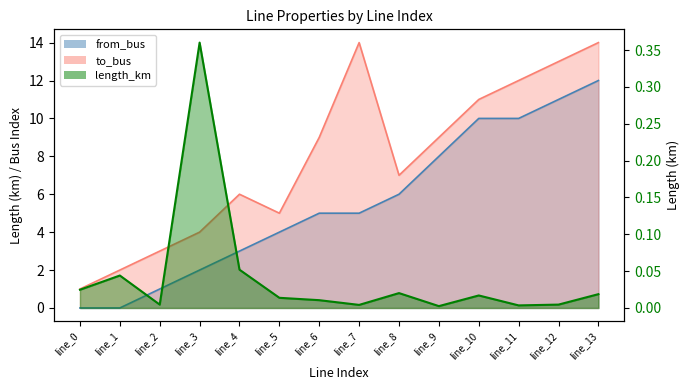

The value of from_bus at line_7 is 8.2. True or false?

False